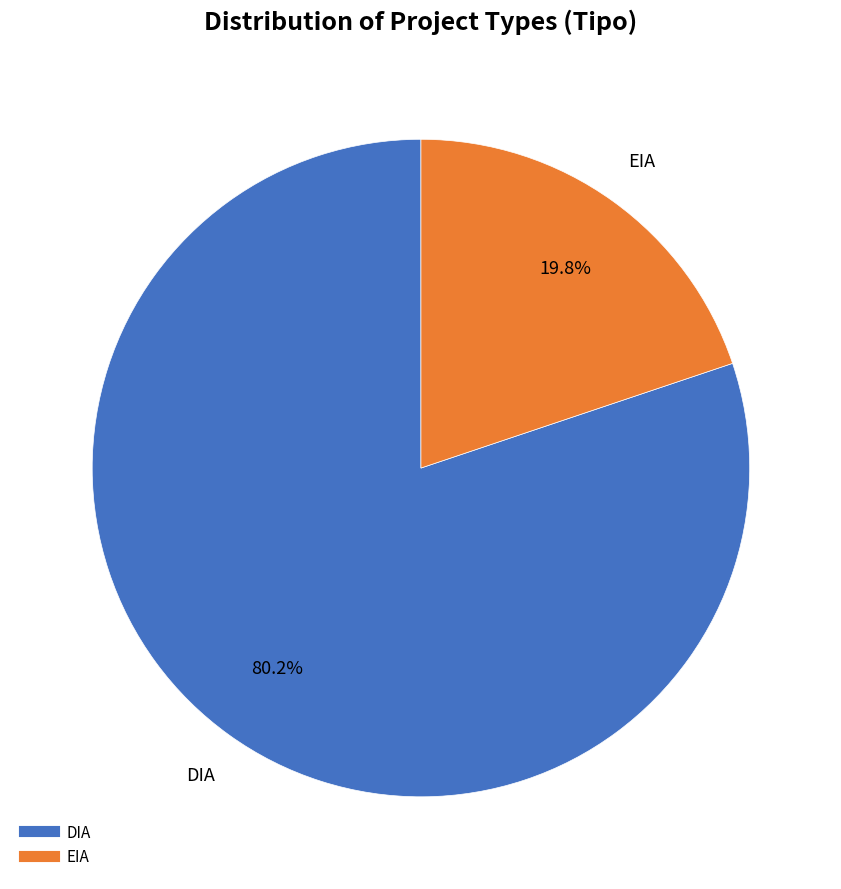

Approximately how many times larger is the value at EIA compared to DIA?

0.2